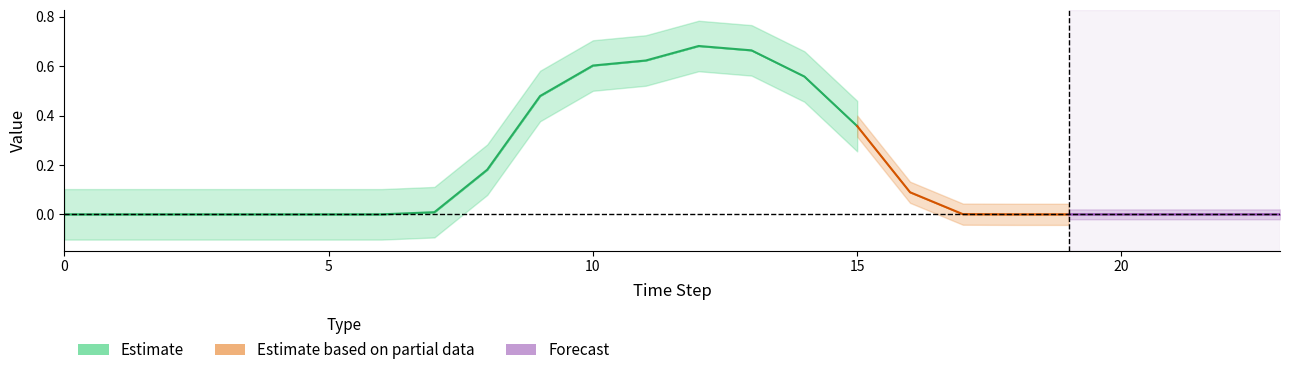

Is the value of GenID5 at 14 greater than the value of GenID3 at 17?

Yes